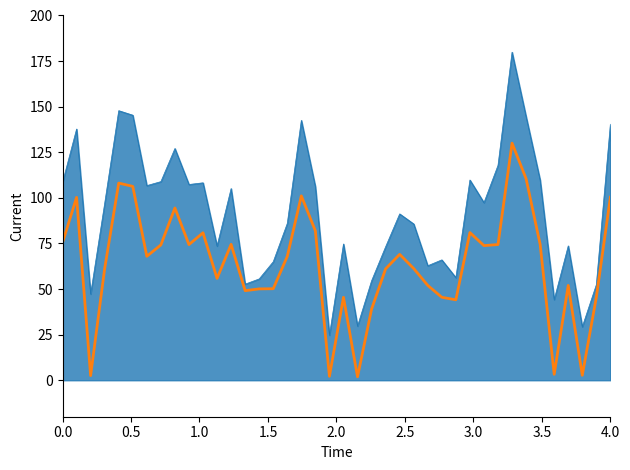

What is the maximum value shown in the chart?

179.9